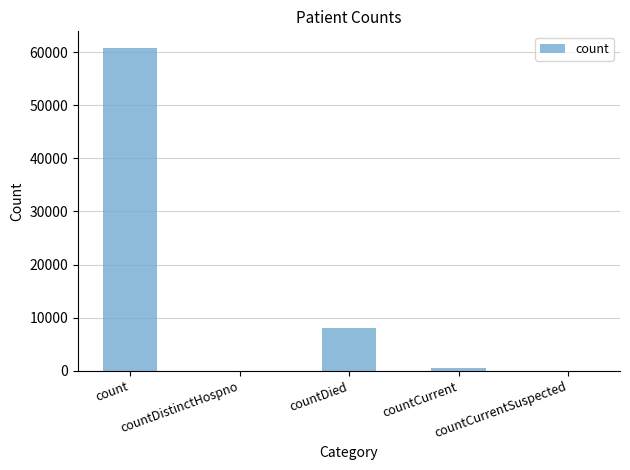

Reading right to left, transcribe all the data shown in this chart.

0	450	8019	0	60852